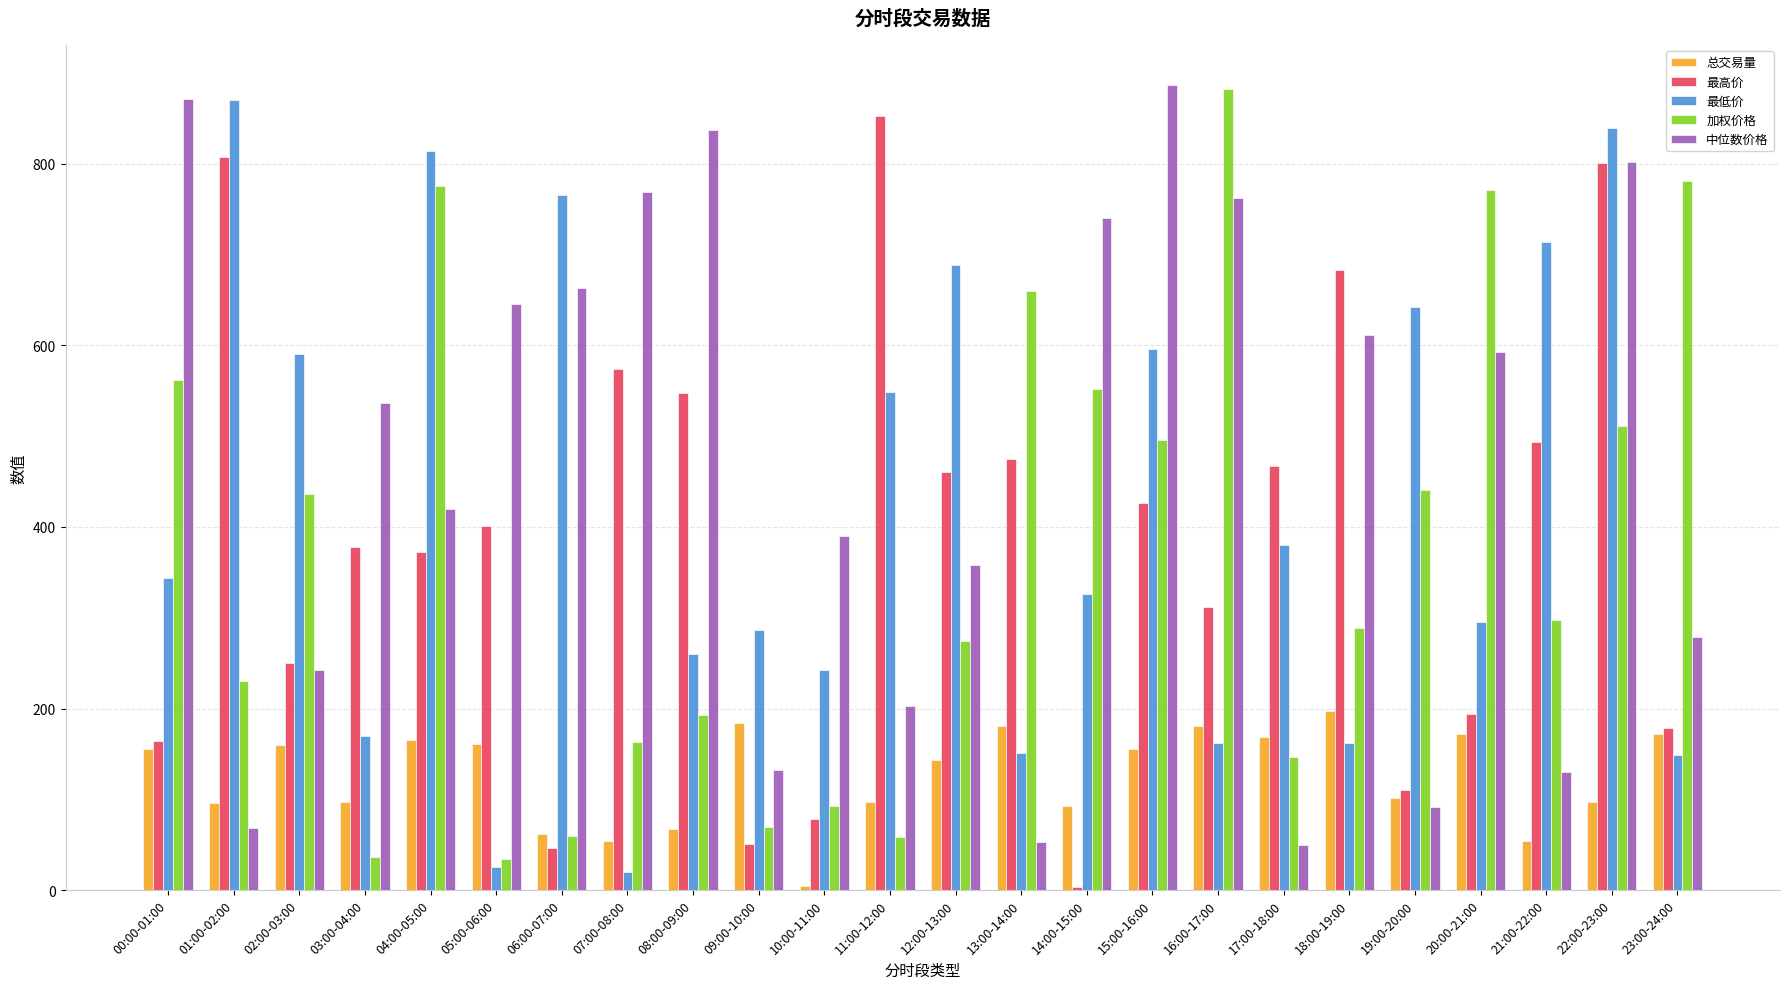

The 中位数价格 series shows 762.6 at 16:00-17:00. True or false?

True